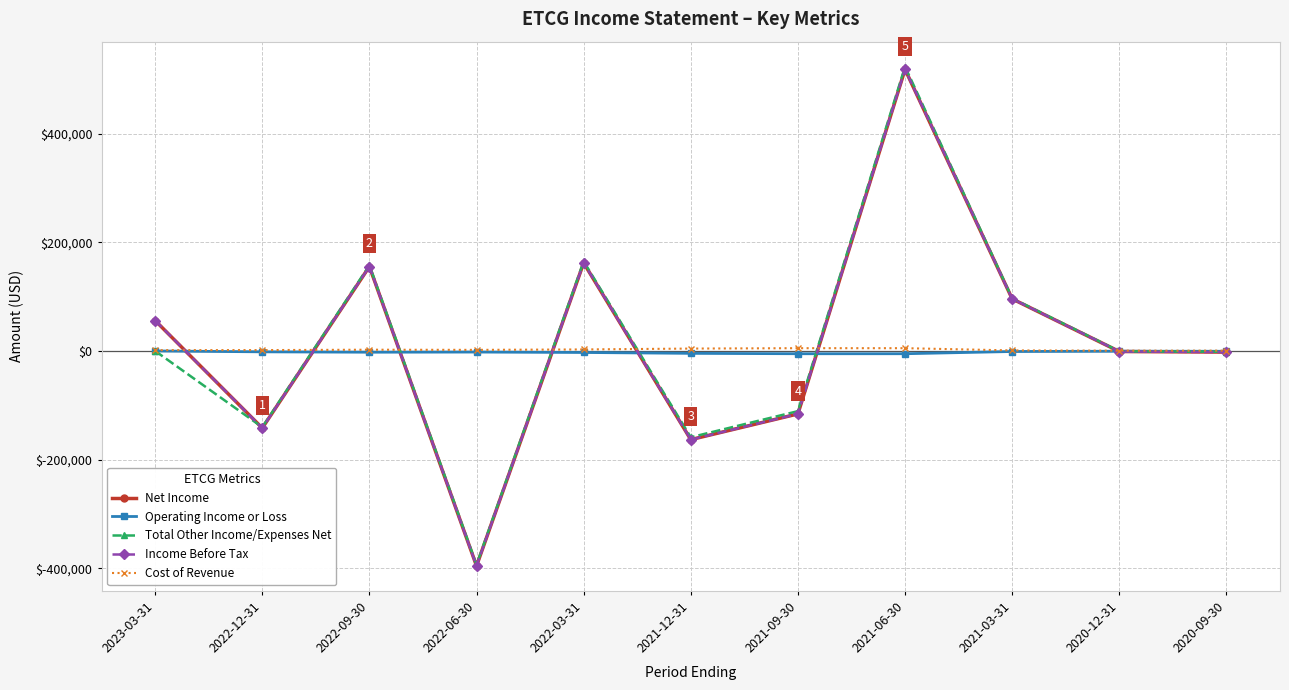

Reading right to left, what are all the values shown in this chart?

Net Income: -2100	-1000	95900	518300	-115900	-163200	162100	-395700	155400	-141900	56000
Operating Income or Loss: -600	-500	-1000	-5100	-5100	-4400	-2800	-2000	-2300	-1600	0
Total Other Income/Expenses Net: -1500	-500	96900	523400	-110800	-158800	164900	-393700	157700	-140300	0
Income Before Tax: -2100	-1000	95900	518300	-115900	-163200	162100	-395700	155400	-141900	56000
Cost of Revenue: 600	500	1000	5100	5100	4400	2800	2000	2300	1600	1500